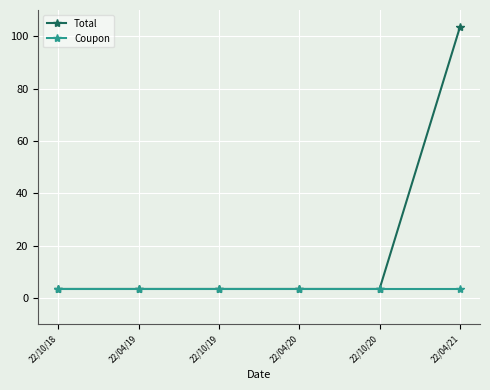

Is this an area chart (filled region under the line)?

No